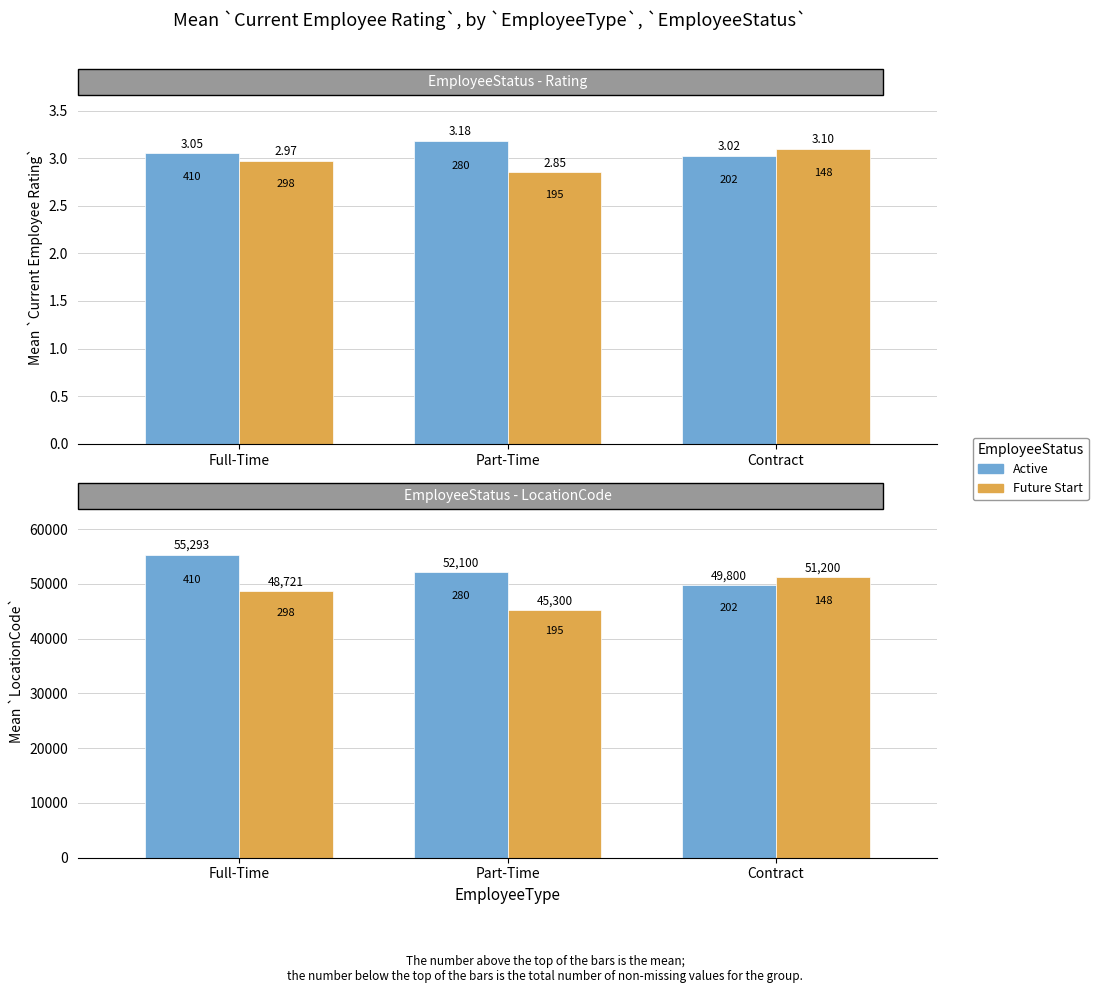

Read the Future Start value at Part-Time.

45300